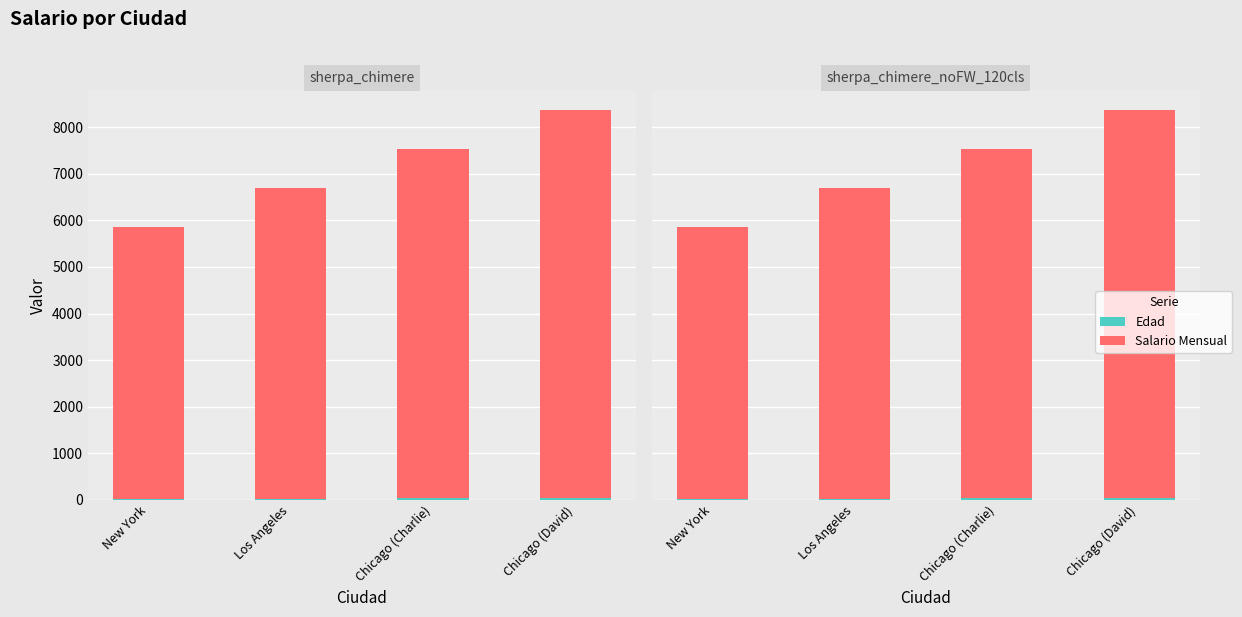

Count the number of data series in this chart.

2